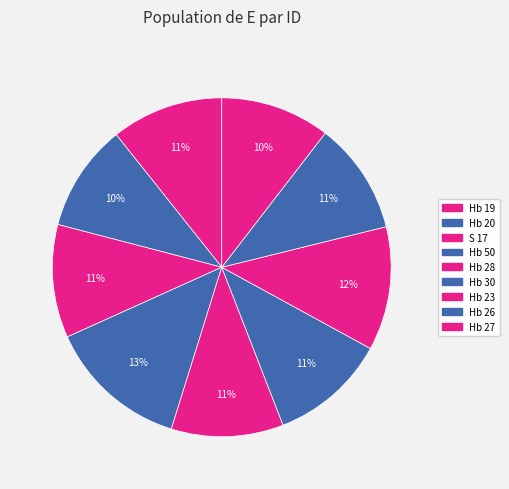

Which category has the biggest portion of the pie?

Hb 50